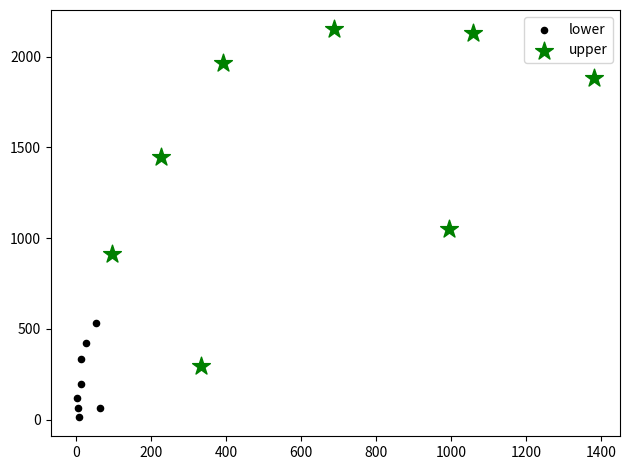

Which series reaches the maximum Y coordinate?

upper